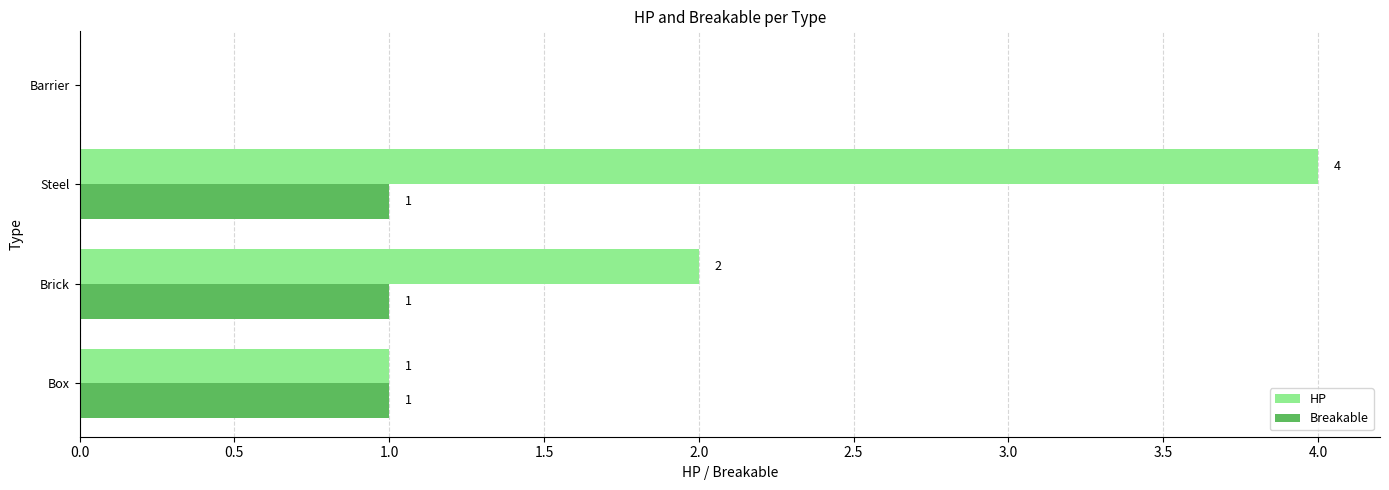

How many distinct data groups are displayed?

2